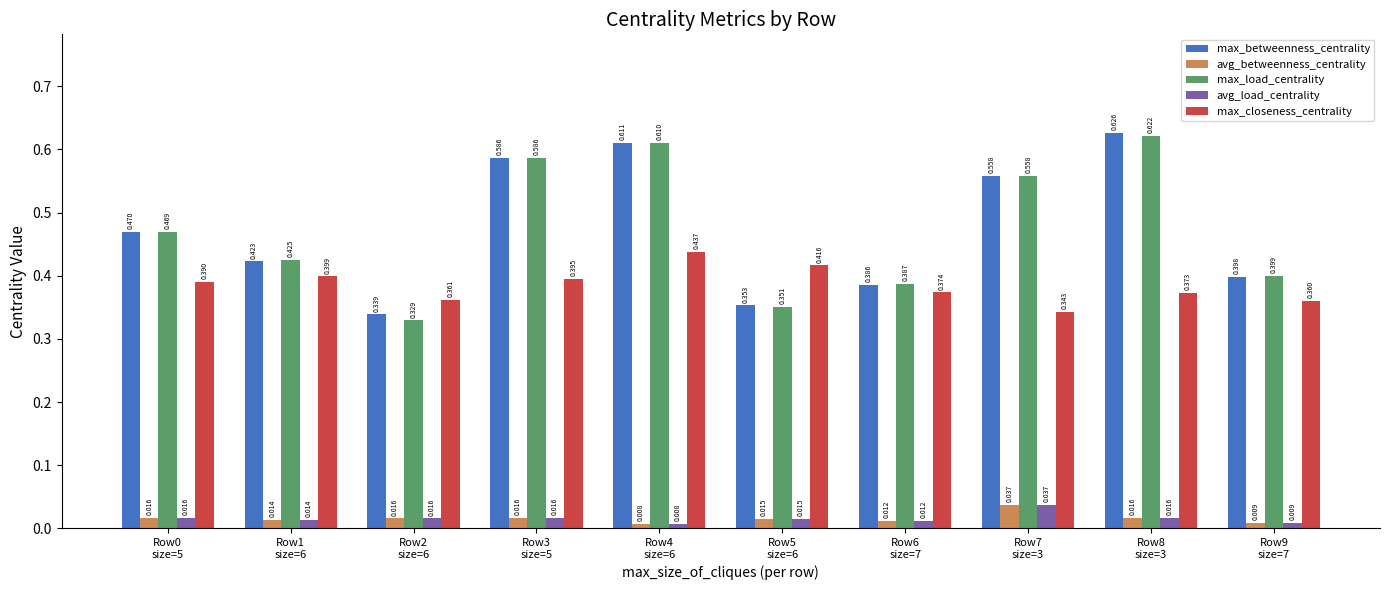

Which category has the highest value across all series?

Row8
size=3